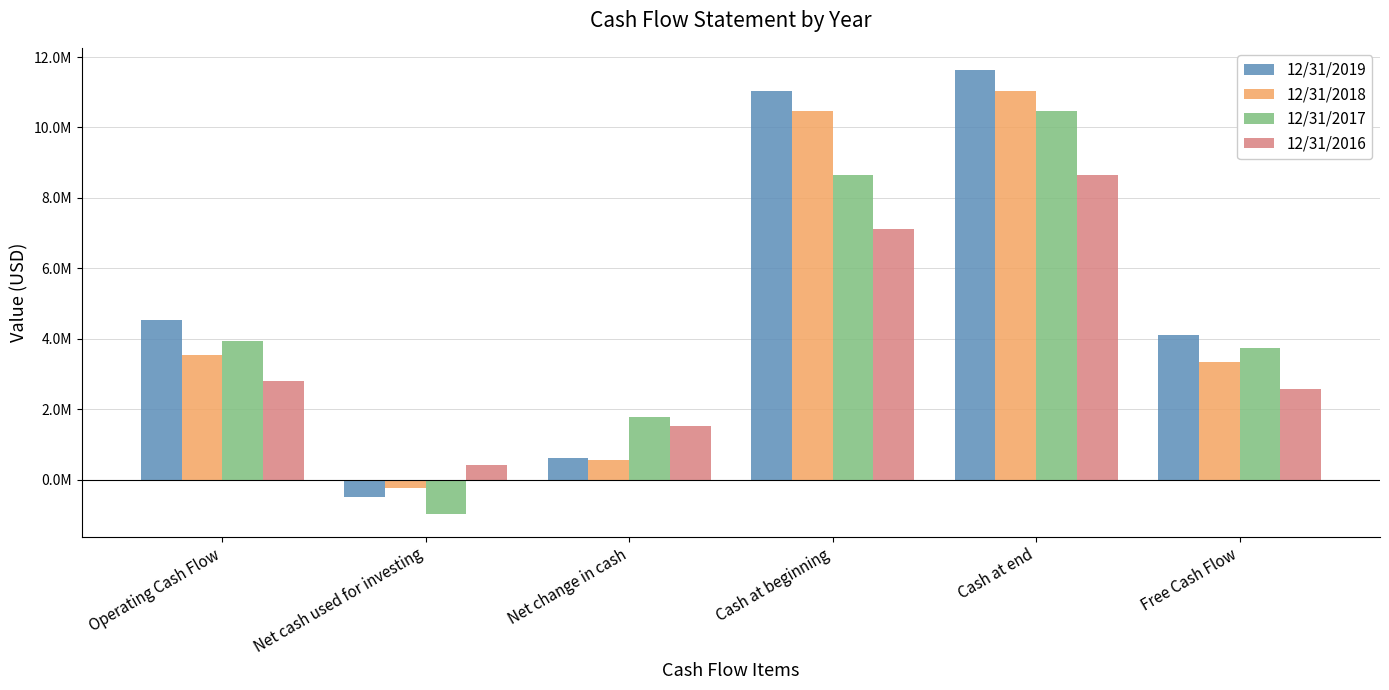

What is the difference between the second highest and minimum values in the 12/31/2018 series?

10678137